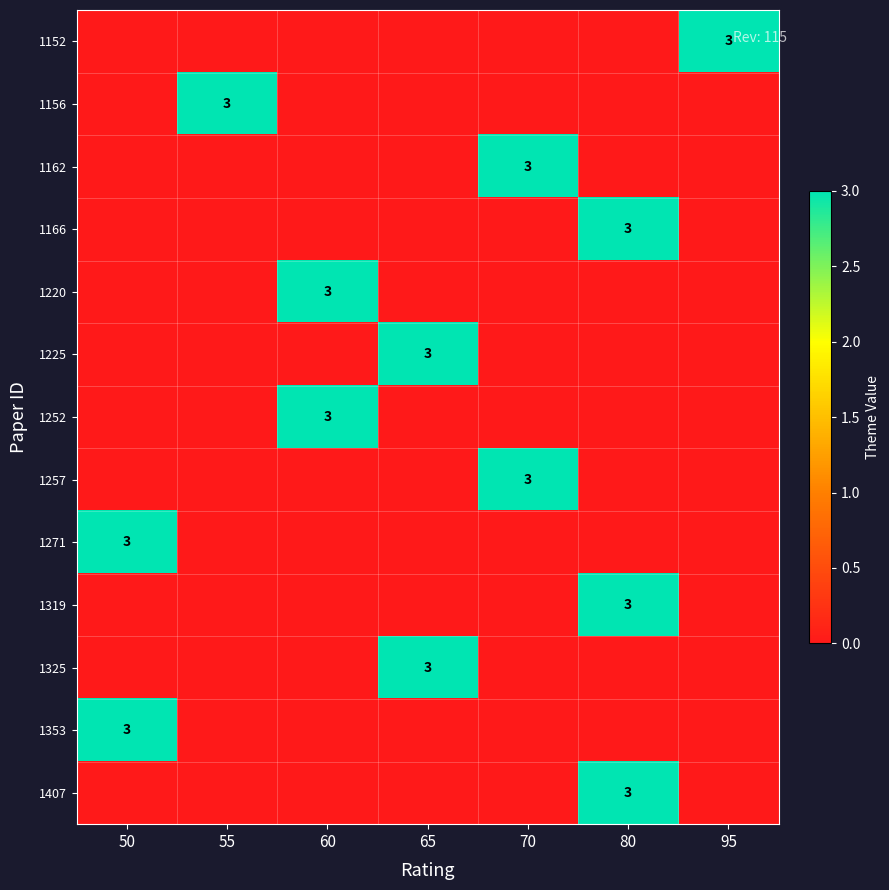

The value of 1152 at 95 is 4. True or false?

False